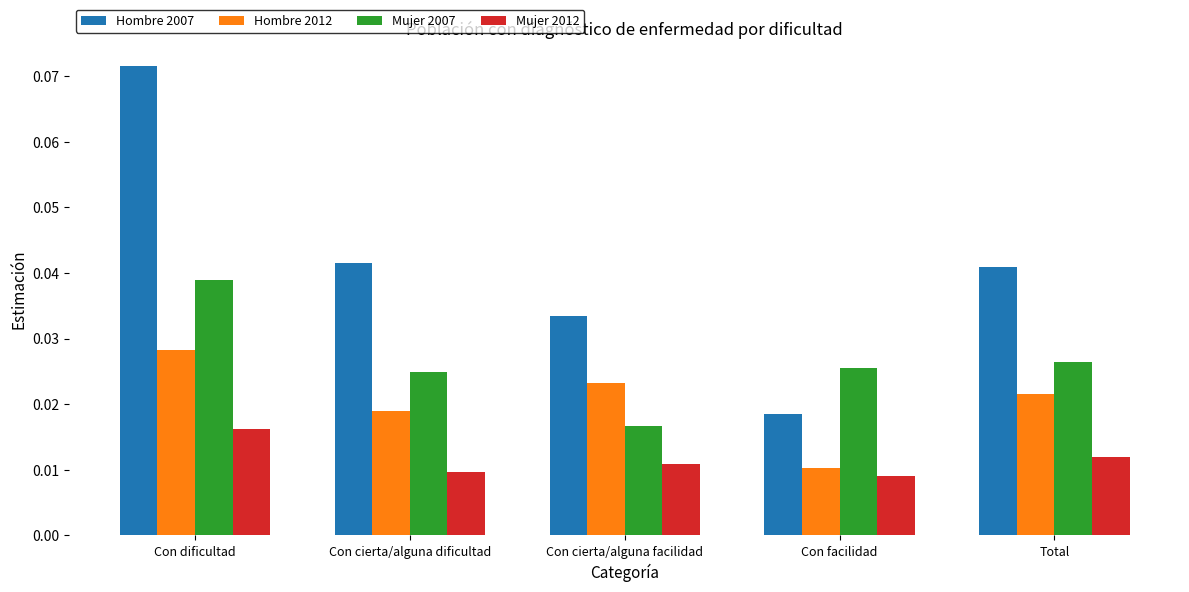

List the series in order of their peak value, lowest first.

Mujer 2012, Hombre 2012, Mujer 2007, Hombre 2007